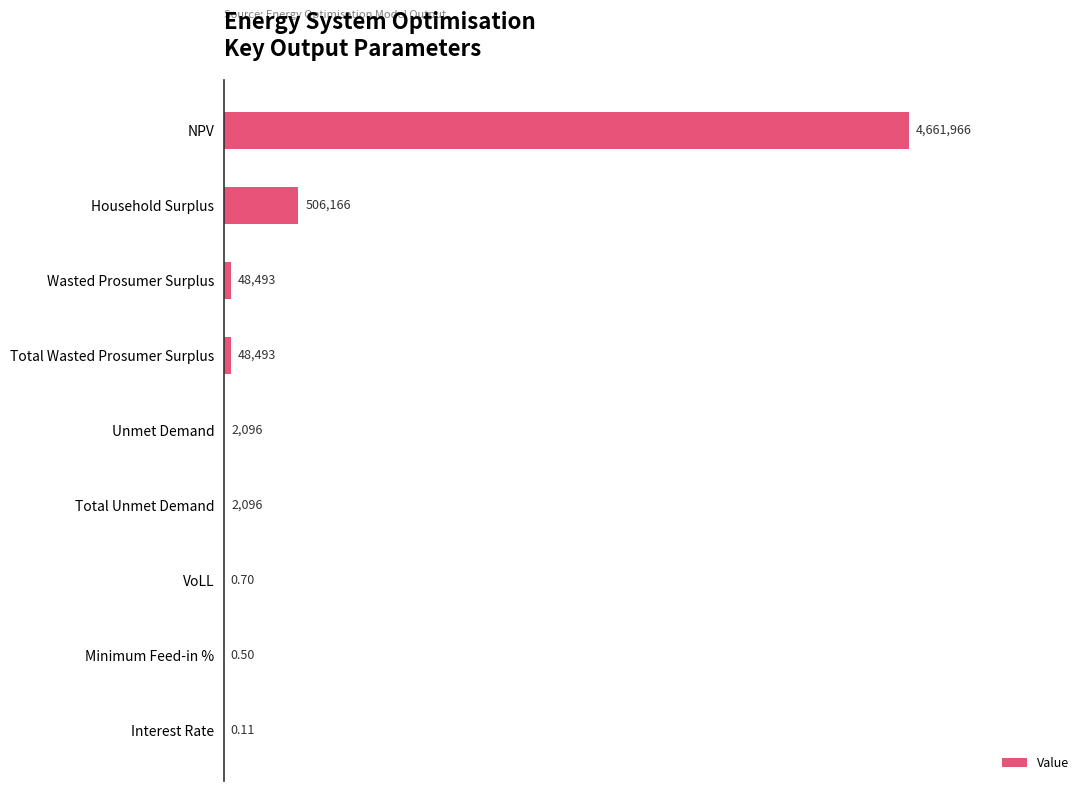

How many categories are shown in the chart?

9